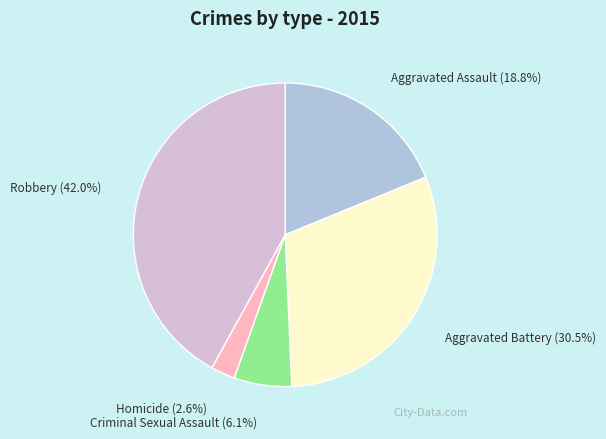

Is it true that Aggravated Assault is 19% of the pie?

True